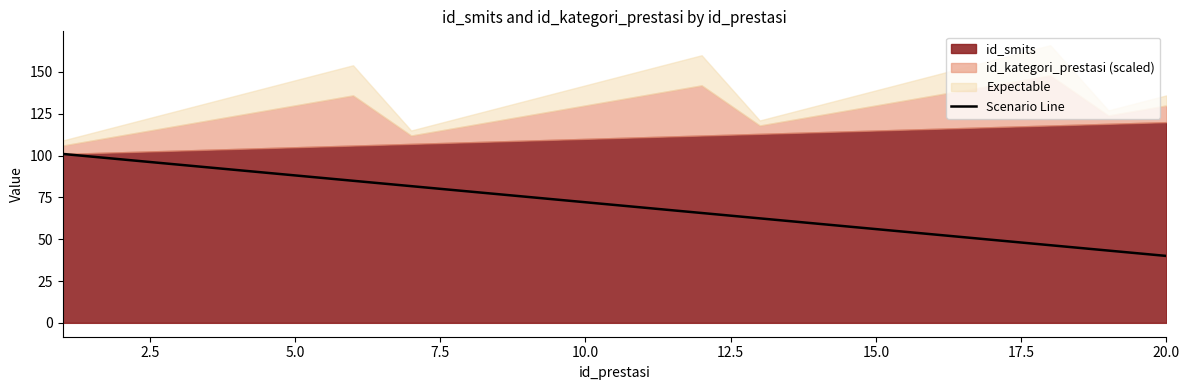

True or false: the data has more than 0 interior local peaks.

False